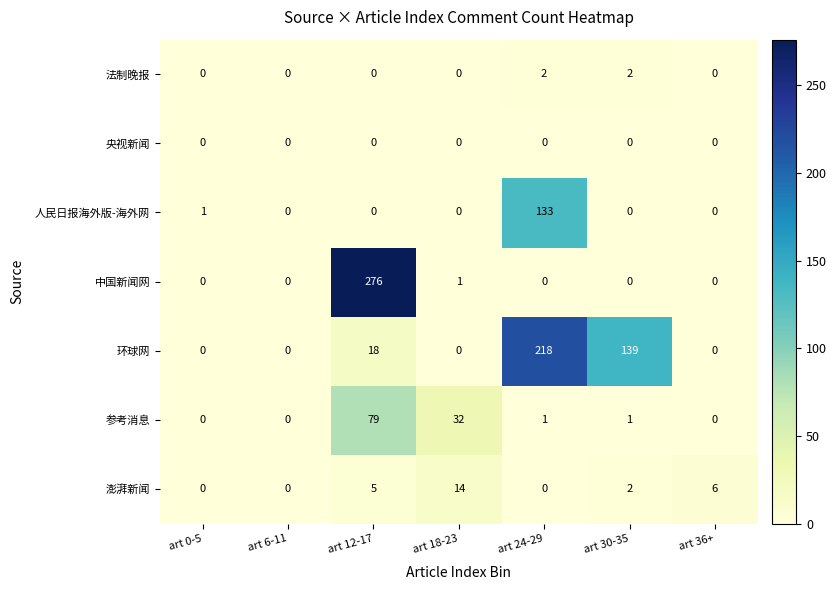

Which series has the largest total across all categories?

环球网